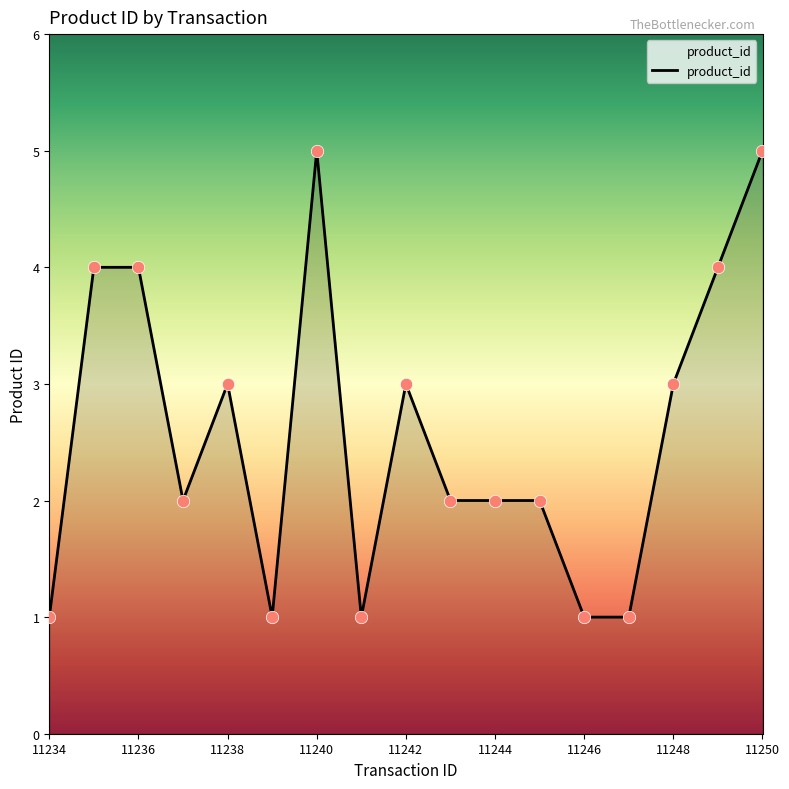

What is the difference between the maximum and minimum values?

4